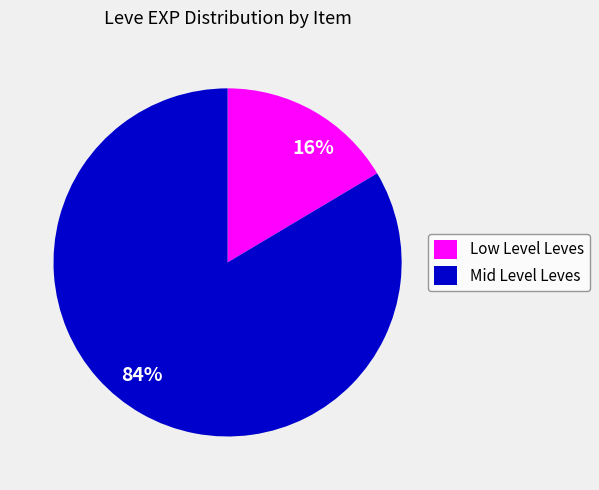

Is the sum of 84% and 16% greater than half?

Yes